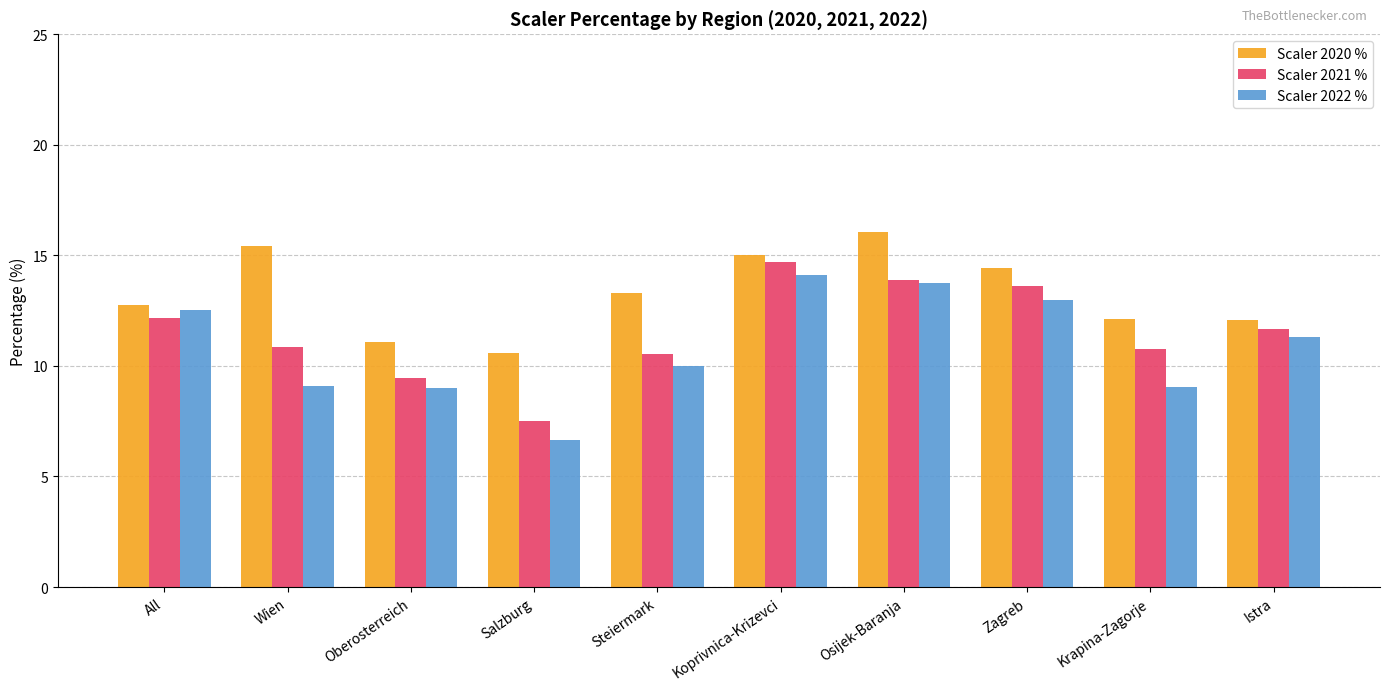

Which series has the widest spread of values?

Scaler 2022 %